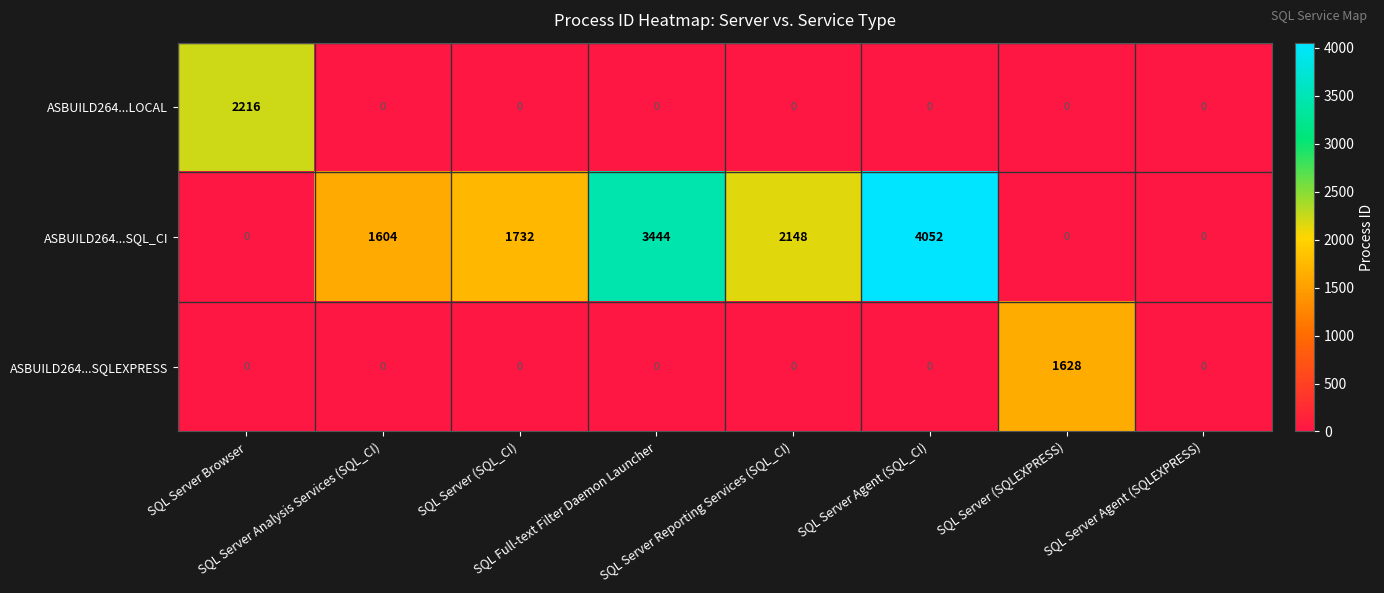

How many series are shown in this chart?

3